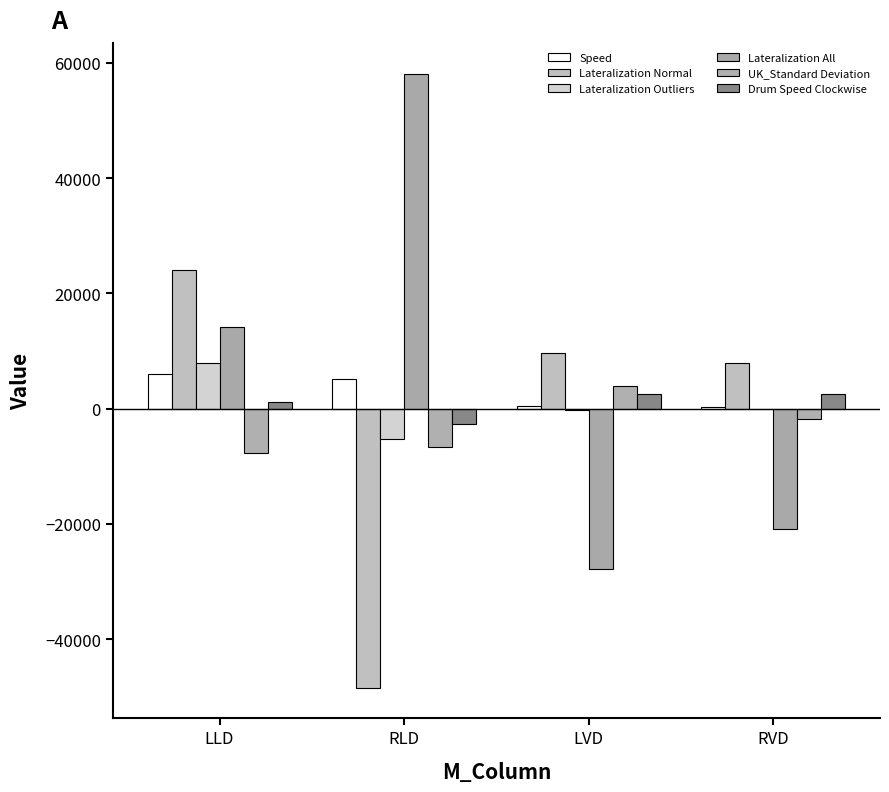

What is the label of the 1st bar from the left?

LLD